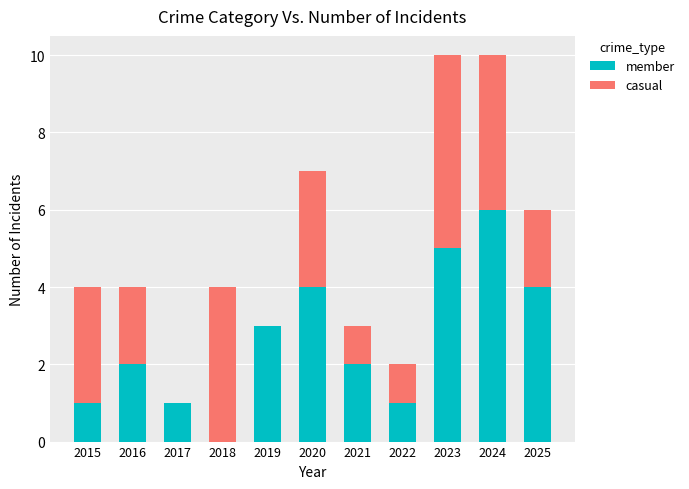

Does the chart contain stacked bars?

Yes